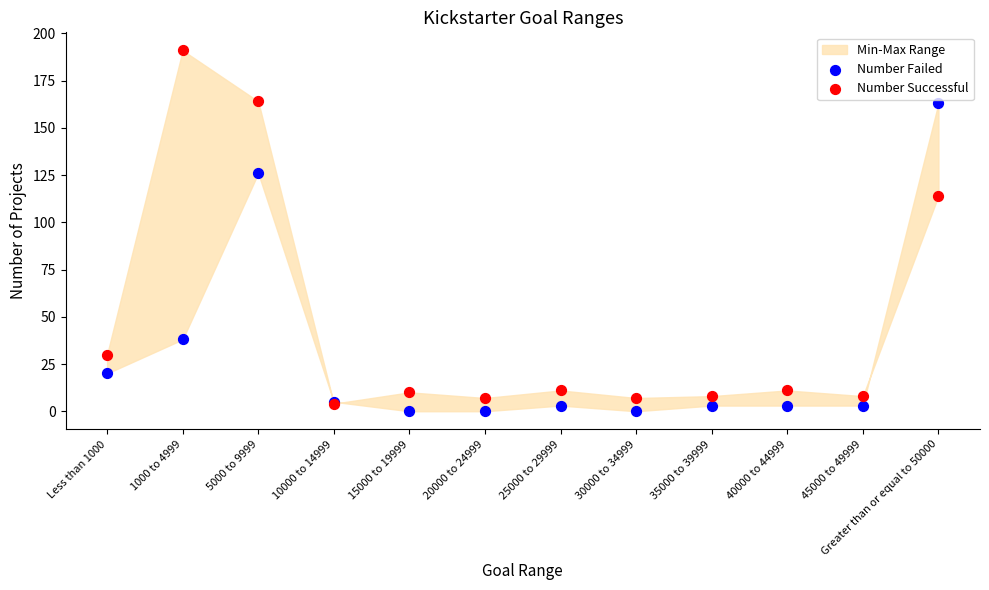

Which series has the largest Y range (max minus min)?

Number Successful